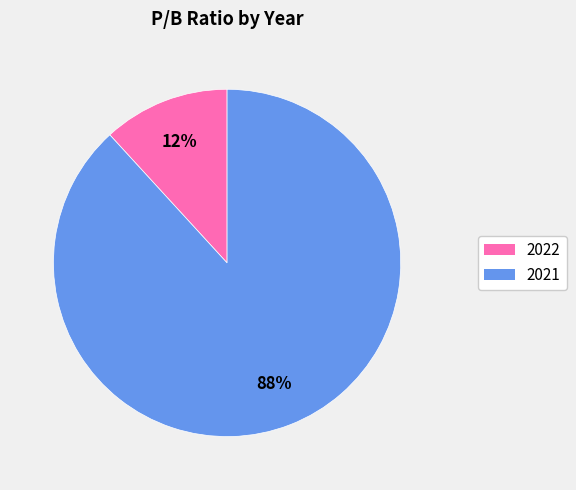

Is it true that 2021 is 99% of the pie?

False